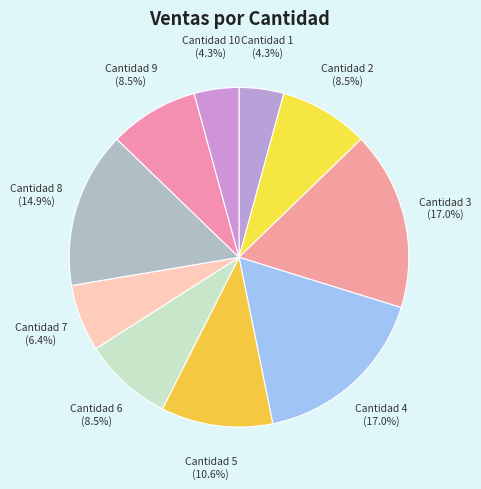

What portion of the pie excludes Cantidad 3?

83.0%